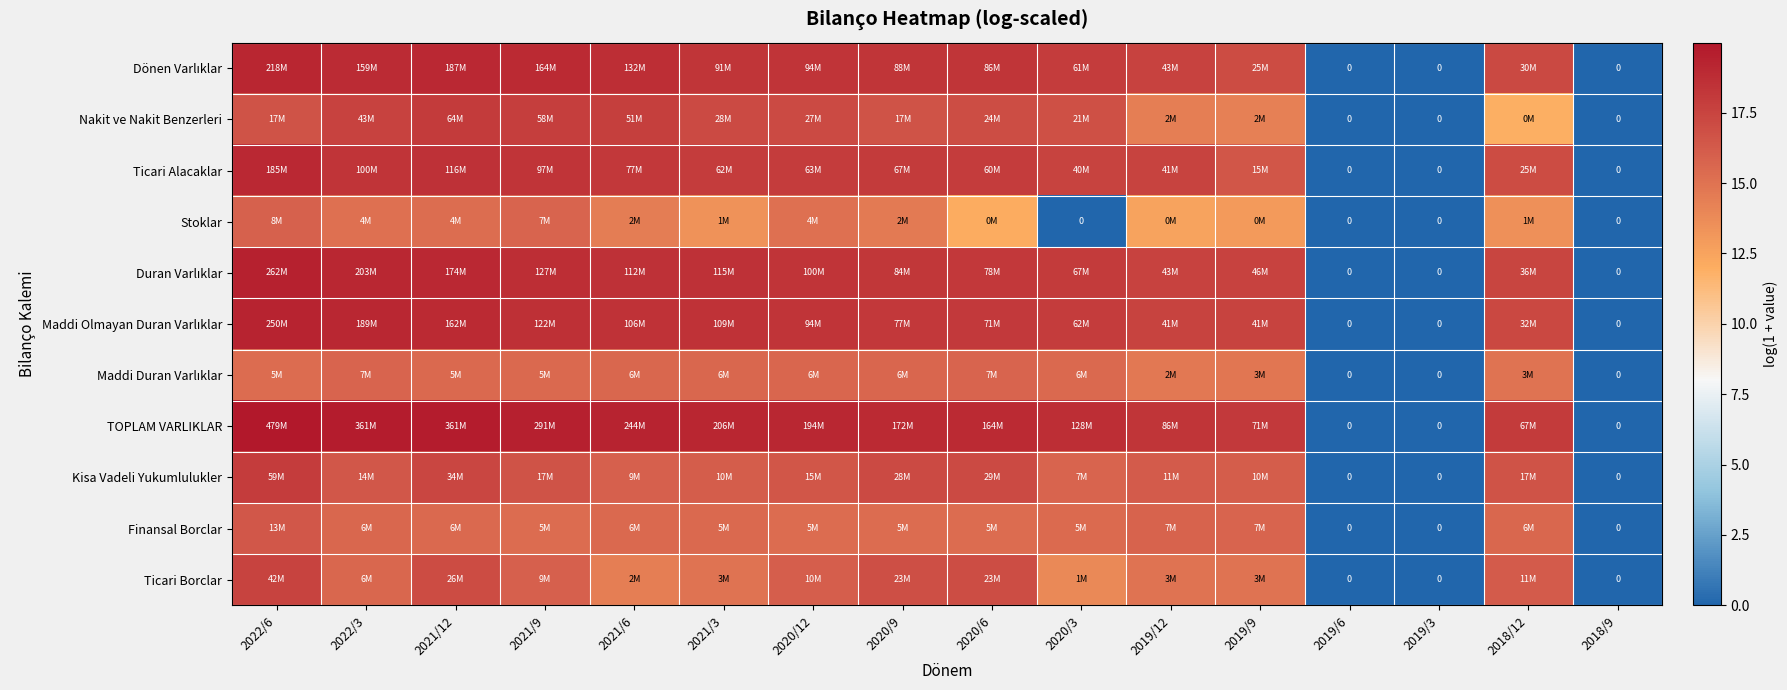

True or false: Duran Varlıklar has a value of 18.5 at 2021/6.

True